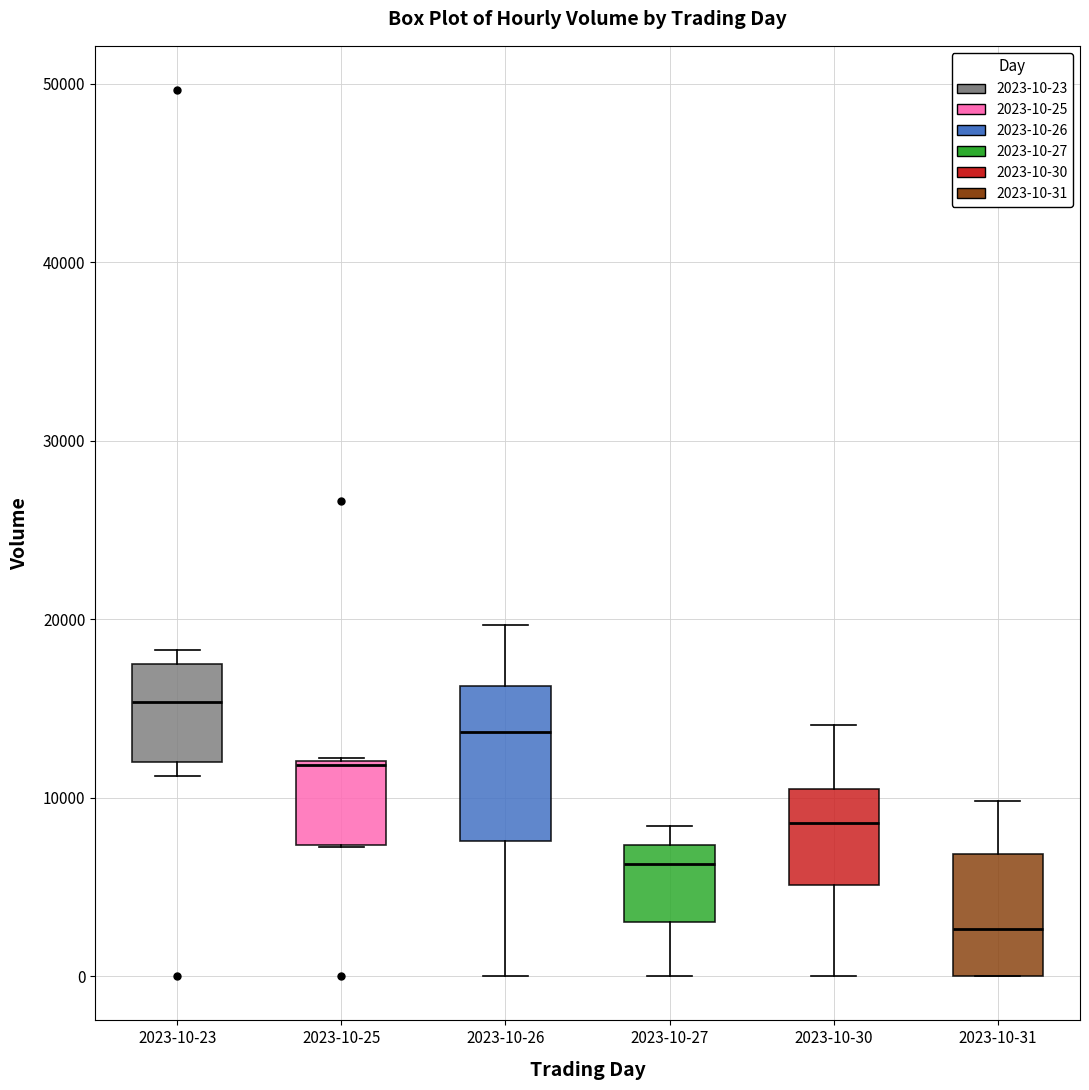

Reading left to right, transcribe this box plot: for each box, give where its median line is, the range the box spans, and where its two whiskers end, as read against the y-axis. The values are not printed on the chart, so give them approximately, as read against the axis.

2023-10-23: median 15000, box 12000 to 17000, whiskers 11000 to 18000
2023-10-25: median 12000, box 7000 to 12000, whiskers 7000 to 12000
2023-10-26: median 14000, box 8000 to 16000, whiskers 0 to 20000
2023-10-27: median 6000, box 3000 to 7000, whiskers 0 to 8000
2023-10-30: median 9000, box 5000 to 11000, whiskers 0 to 14000
2023-10-31: median 3000, box 0 to 7000, whiskers 0 to 10000